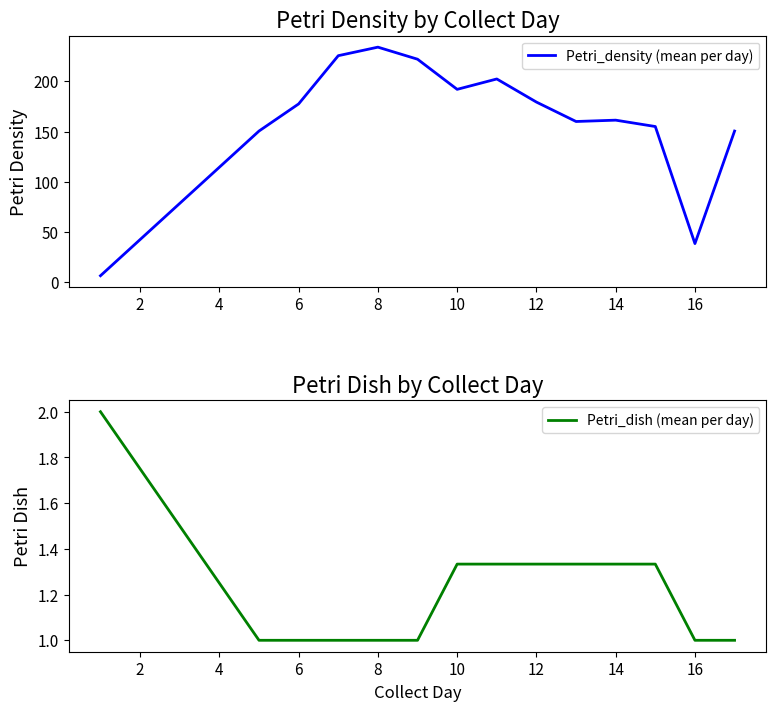

True or false: Petri_density (mean per day) and Petri_dish (mean per day) intersect in this chart.

False